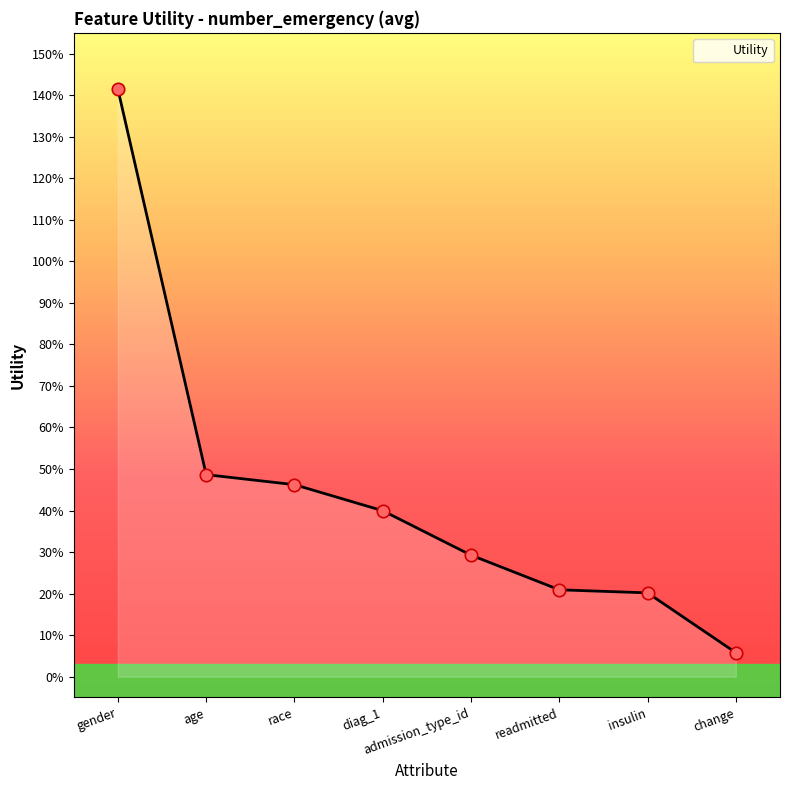

Between change and readmitted, which is larger?

readmitted